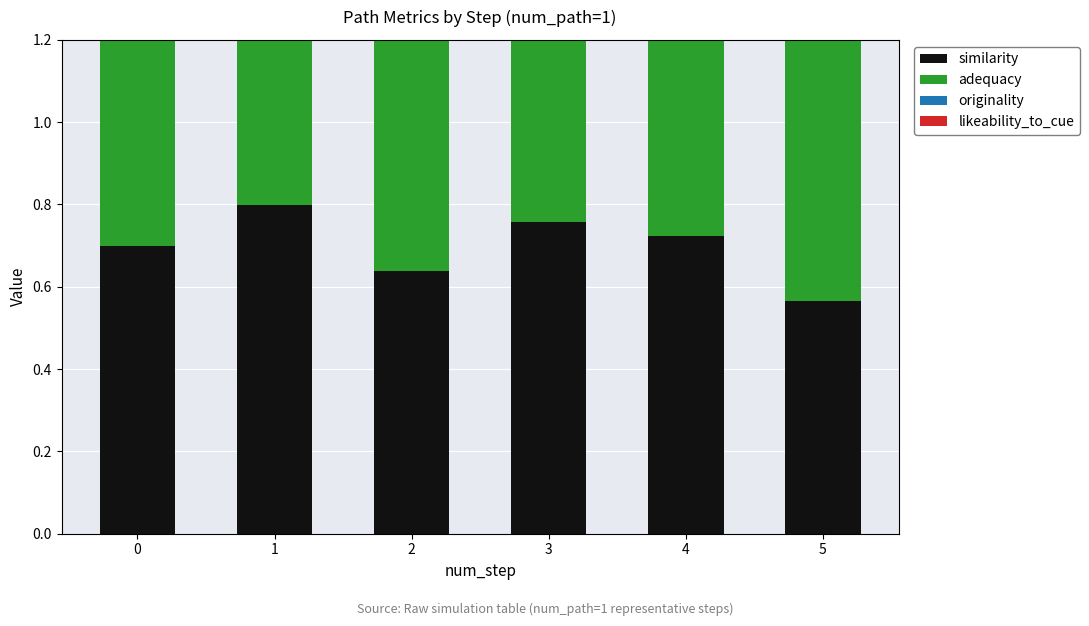

How many values in the likeability_to_cue series exceed 0?

5